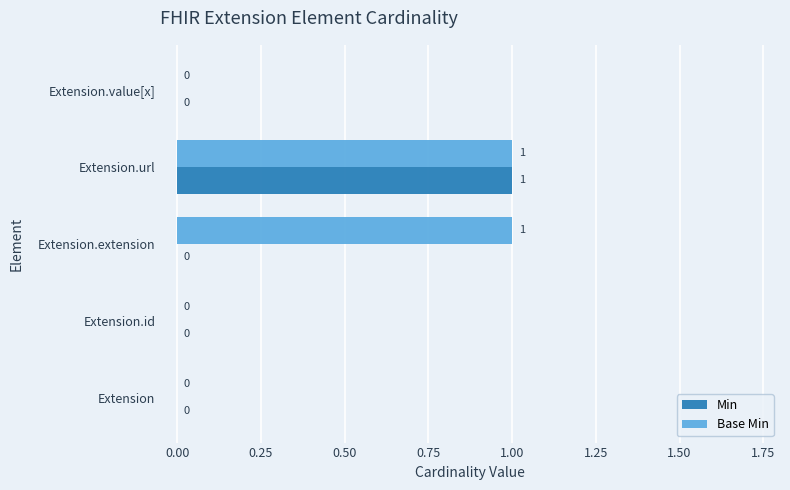

How many Min values are between 0 and 1?

5